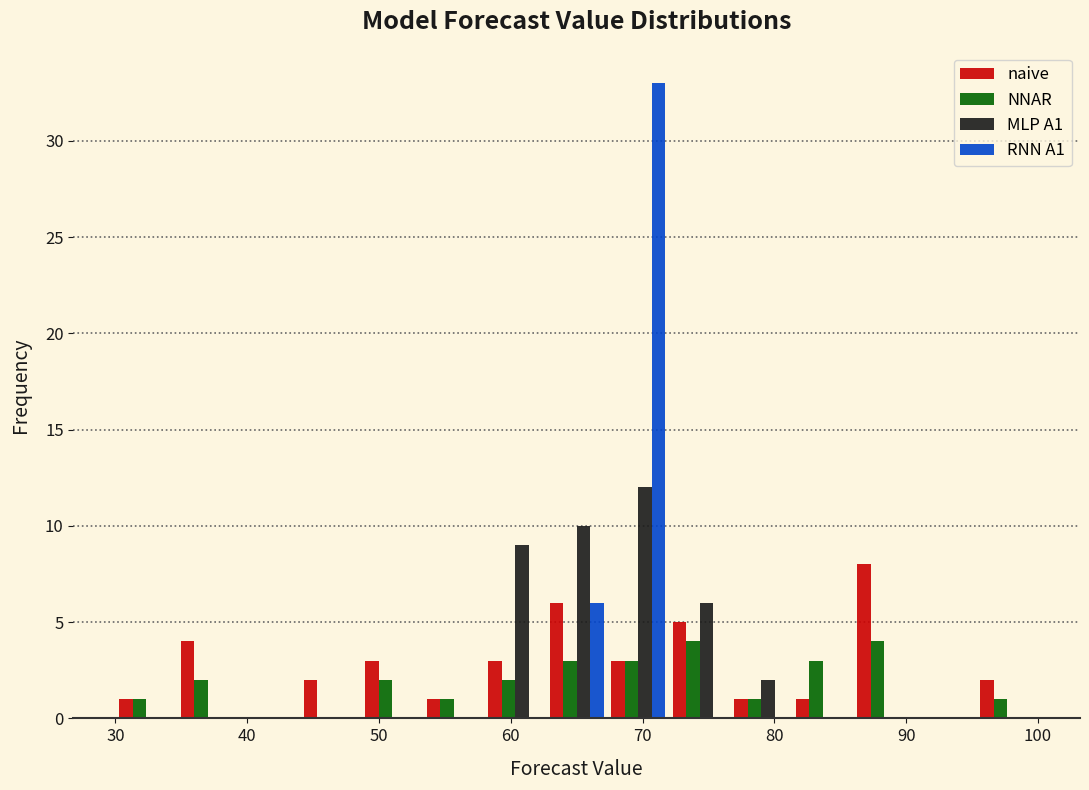

What is the height of the naive bar covering 86 to 91 on the x-axis? Neither the bar edges nor the heights are printed on the chart, so give them approximately, as read against the axes.

8